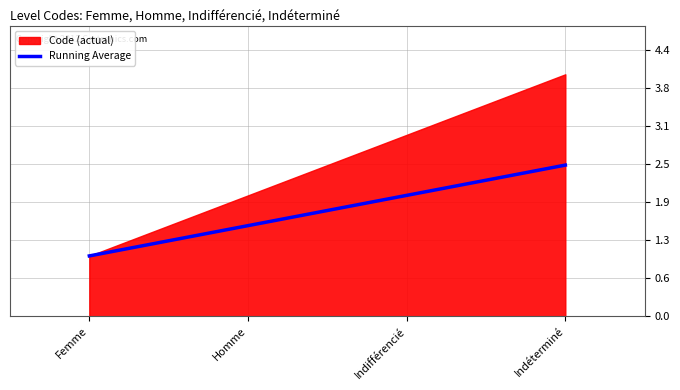

How many values are between 1 and 2?

3